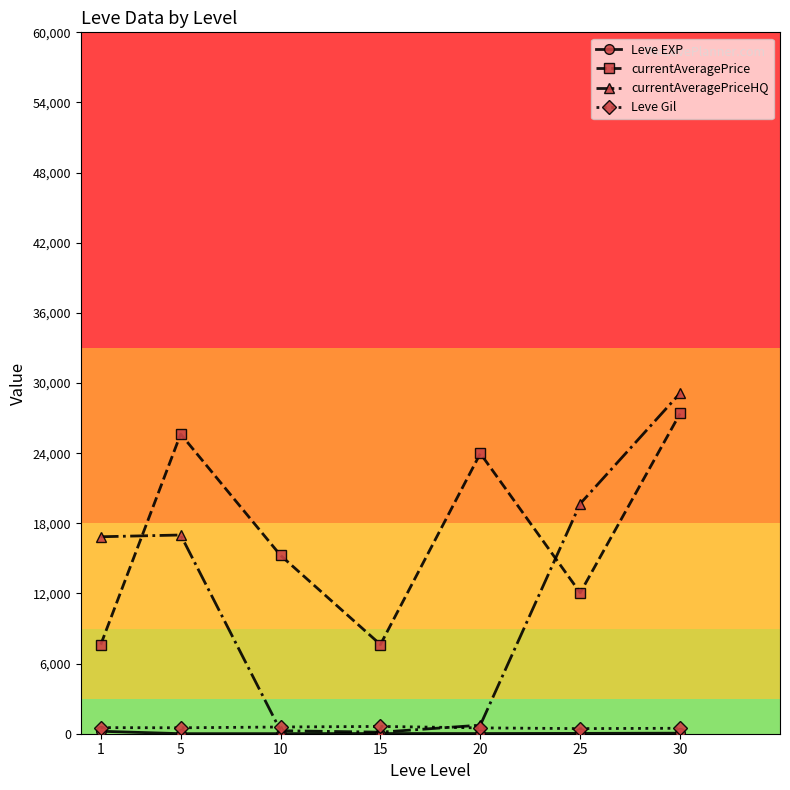

What is the maximum value for currentAveragePrice?

27393.7